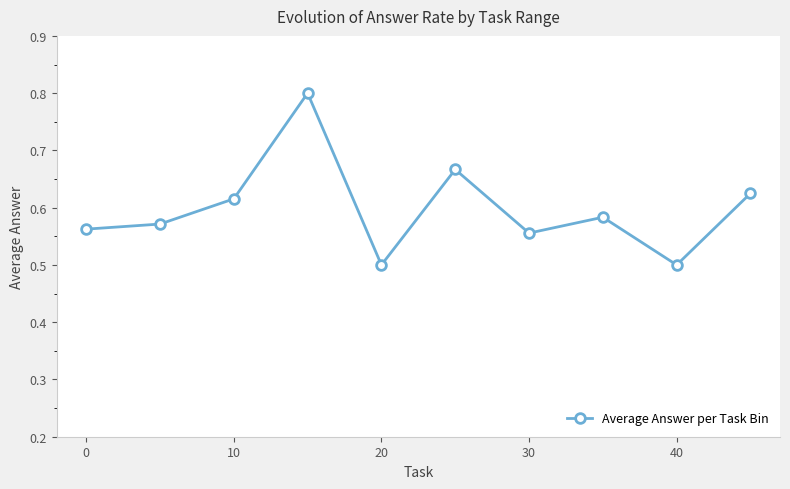

What is the maximum value shown in the chart?

0.8